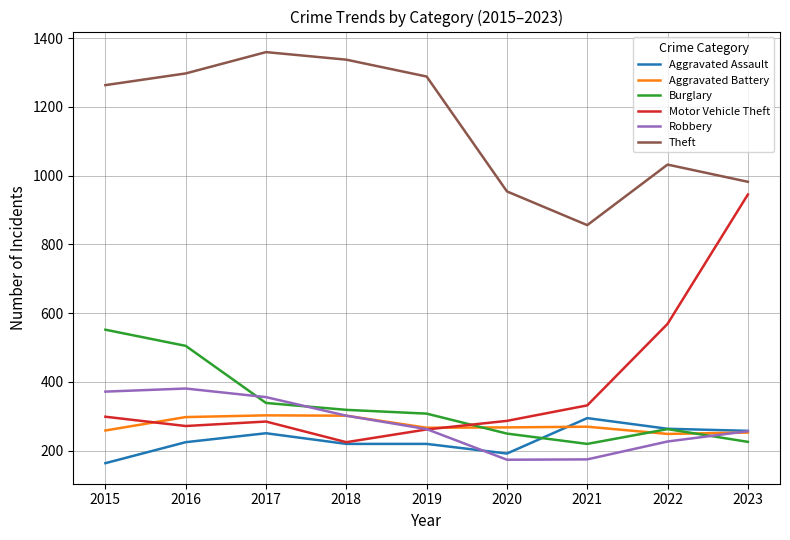

What are all the series names shown in the legend?

Aggravated Assault, Aggravated Battery, Burglary, Motor Vehicle Theft, Robbery, Theft